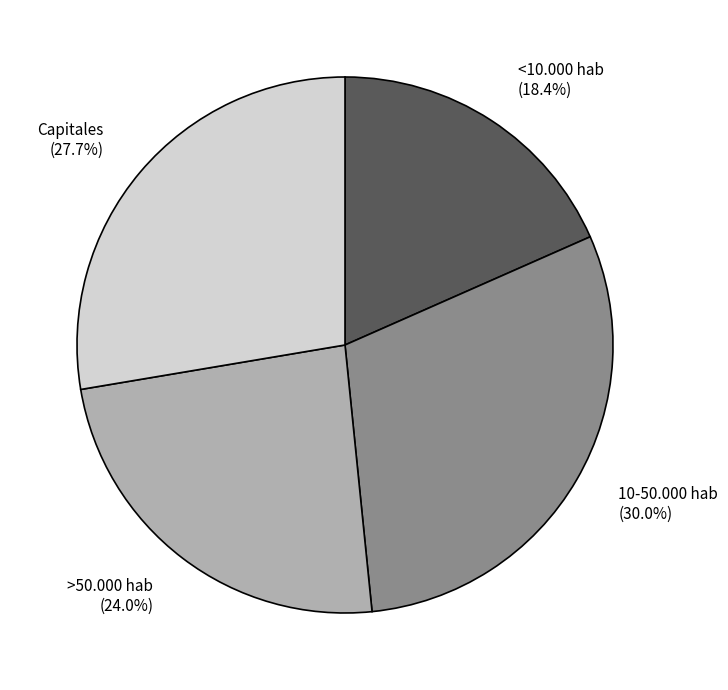

What percentage is NOT represented by Capitales?

72.3%